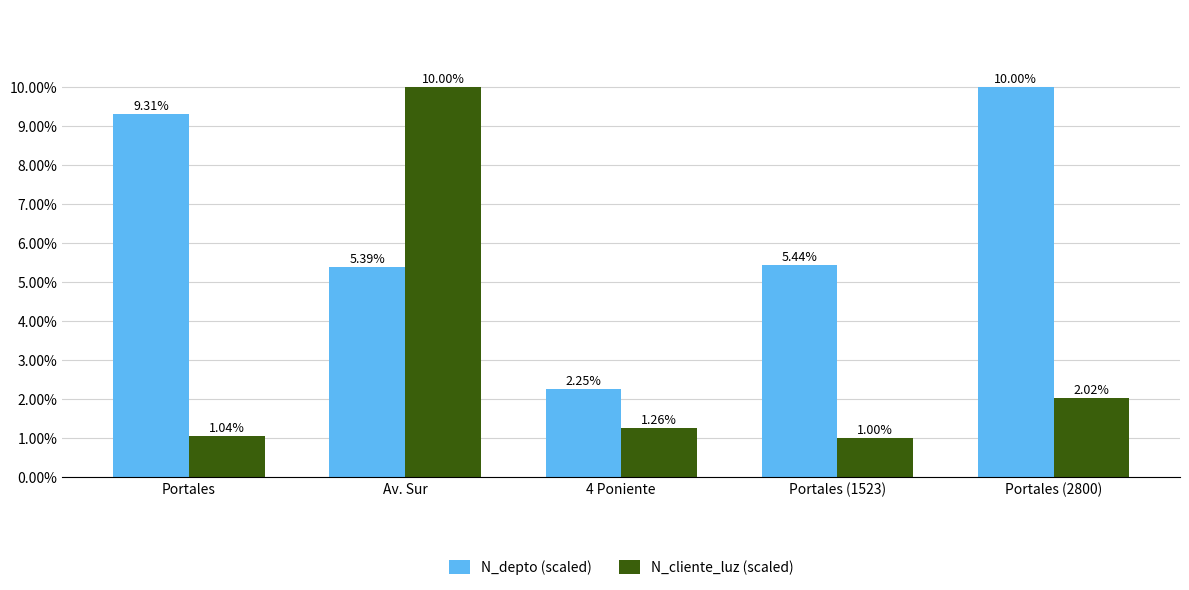

Rank the series at Portales (1523) from lowest to highest value.

N_cliente_luz (scaled), N_depto (scaled)